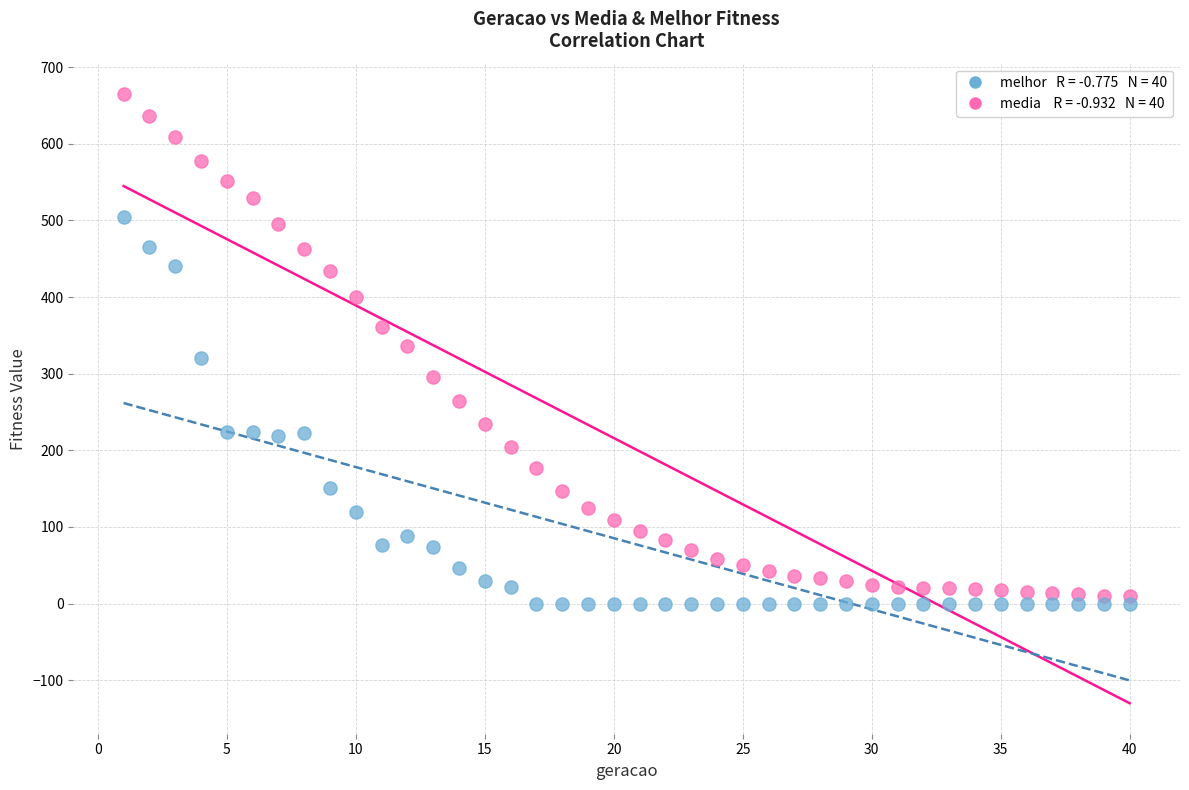

Across all data points, what is the range of X values (max minus min)?

39.0